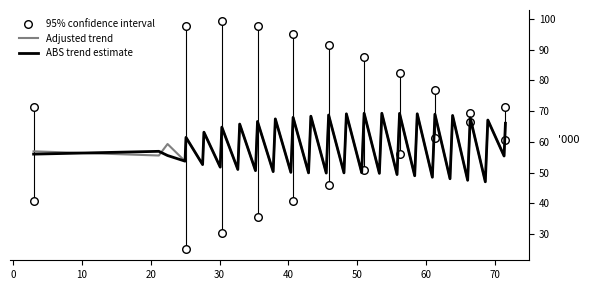

What is the minimum value for Adjusted trend?

47.0